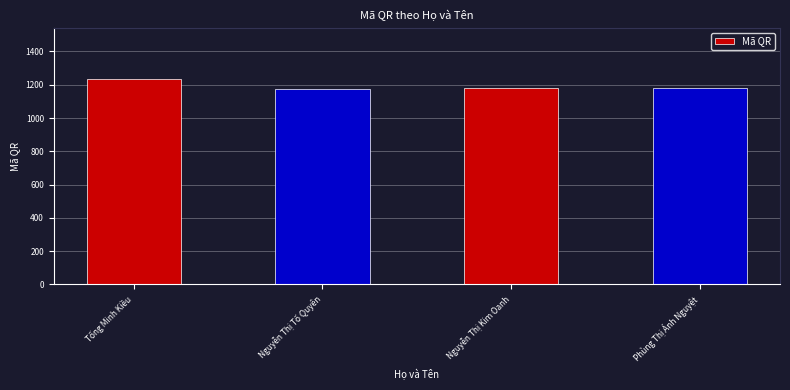

What is the minimum value shown in the chart?

1176